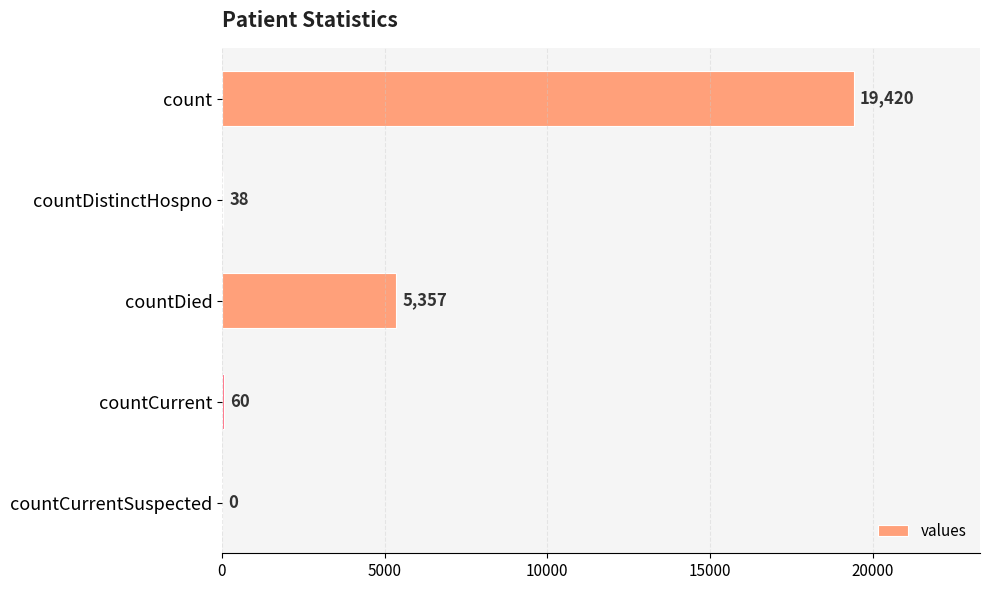

Count the number of categories in the chart.

5